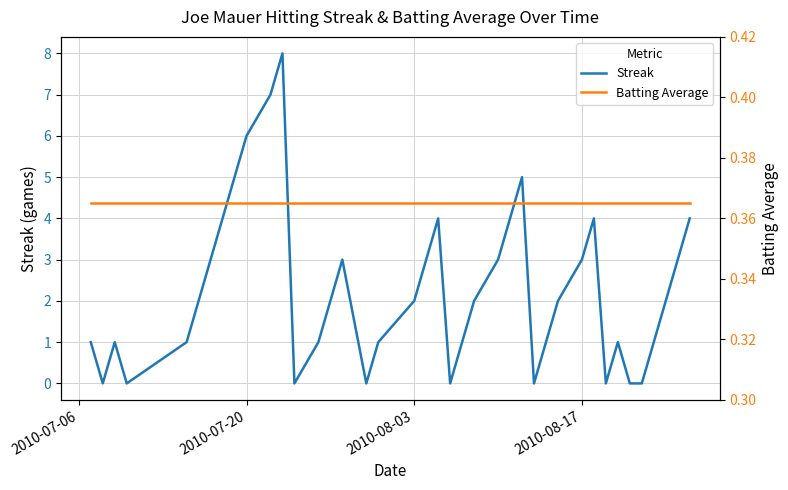

How many times do Batting Average and Streak cross each other?

16